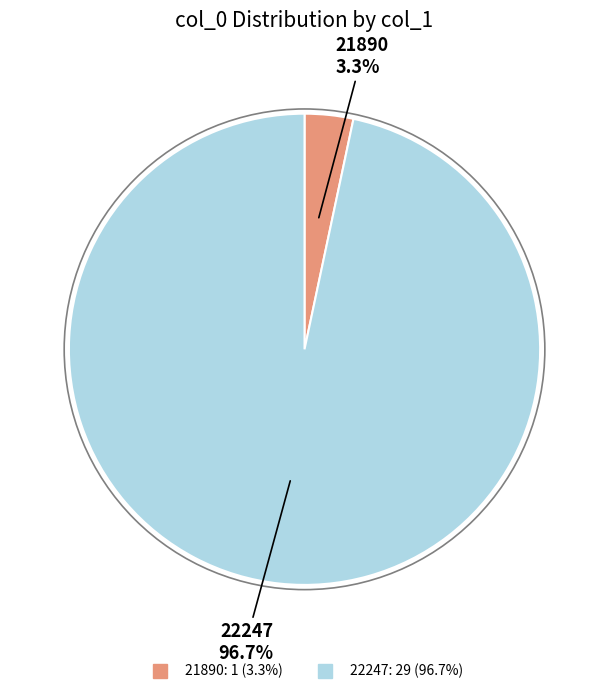

To the nearest percent, what portion does 21890 represent?

3%